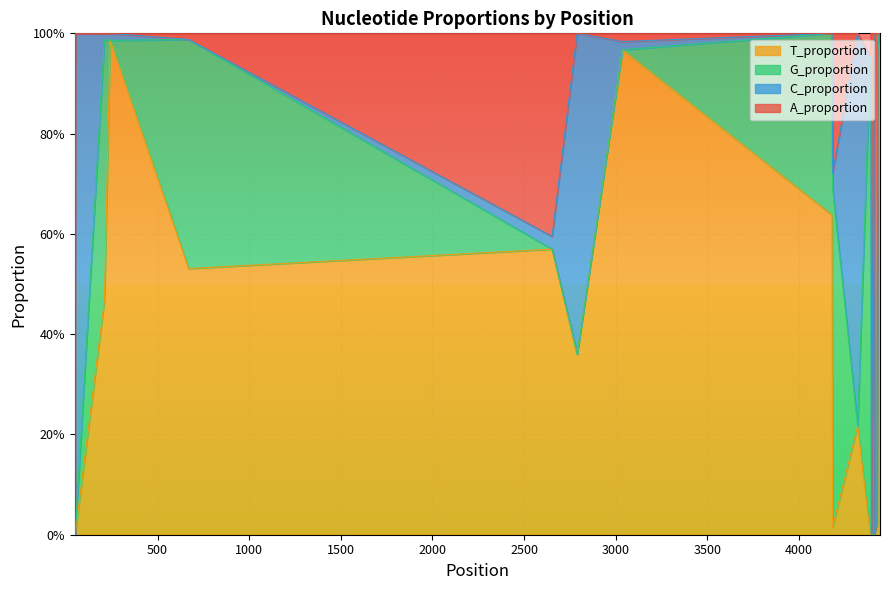

Does the chart display data point markers on the line(s)?

No